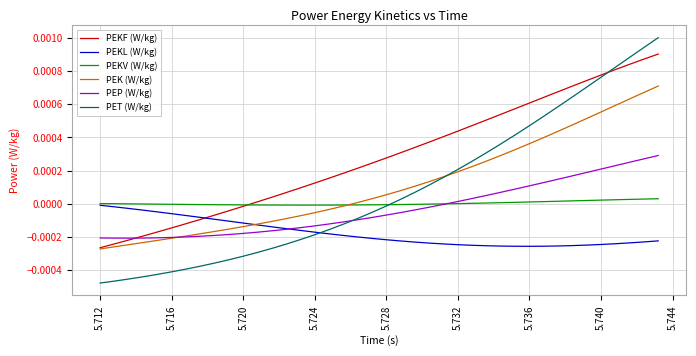

Which series has the largest total across all categories?

PEKF (W/kg)